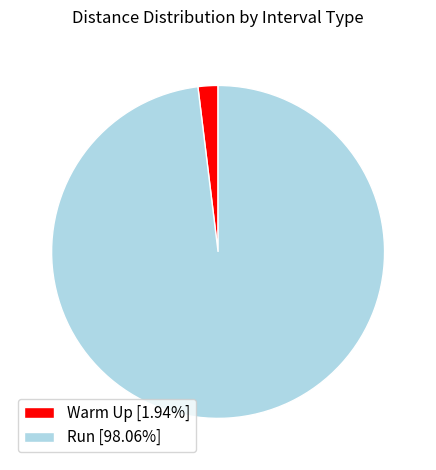

How many slices are in this pie chart?

2